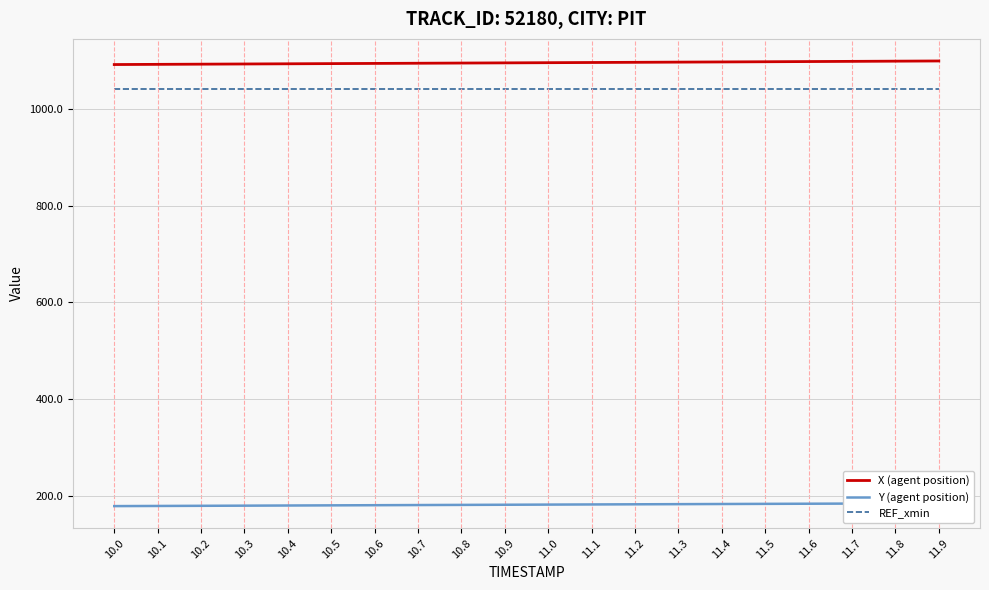

True or false: X (agent position) and REF_xmin intersect in this chart.

False